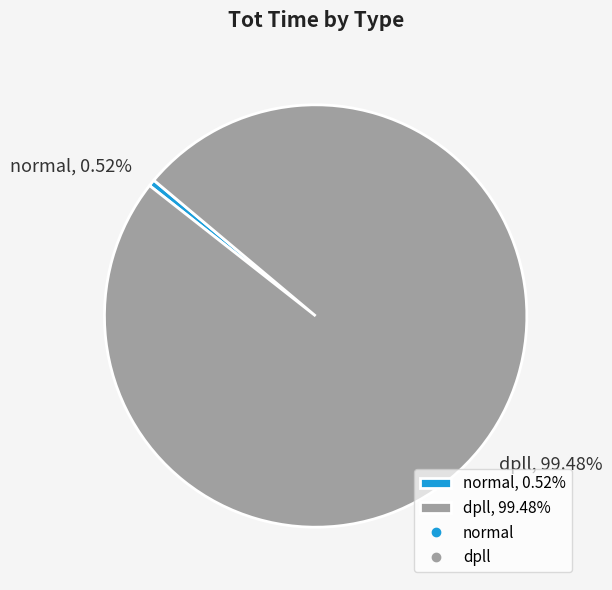

To the nearest percent, what percentage of the pie is normal?

1%